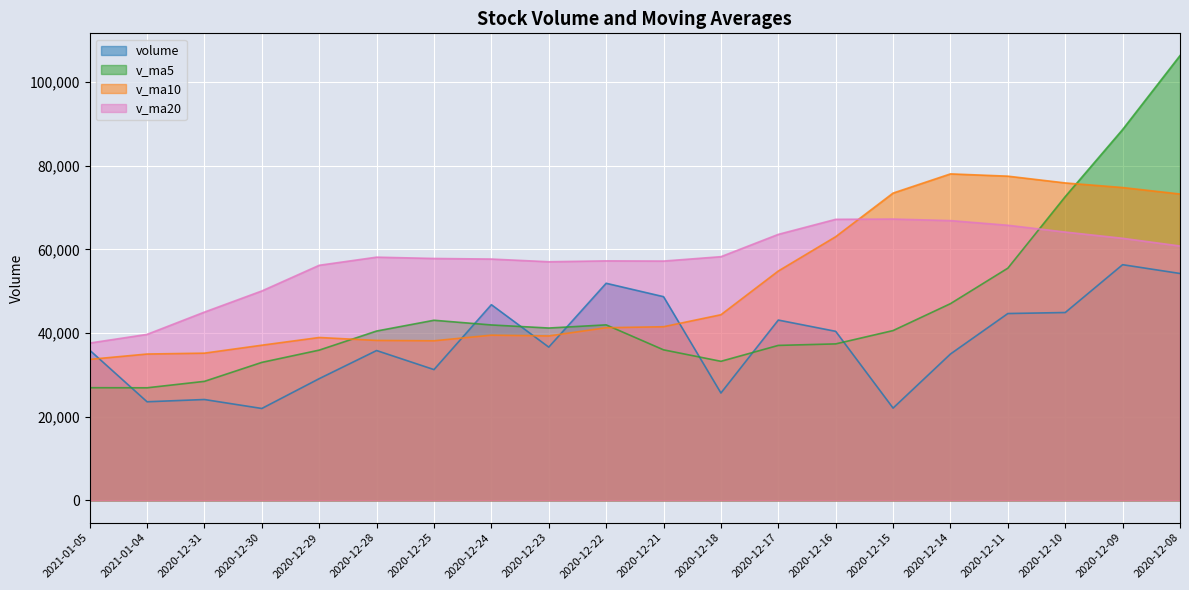

Which has a higher value, 2021-01-04 or 2020-12-17?

2020-12-17